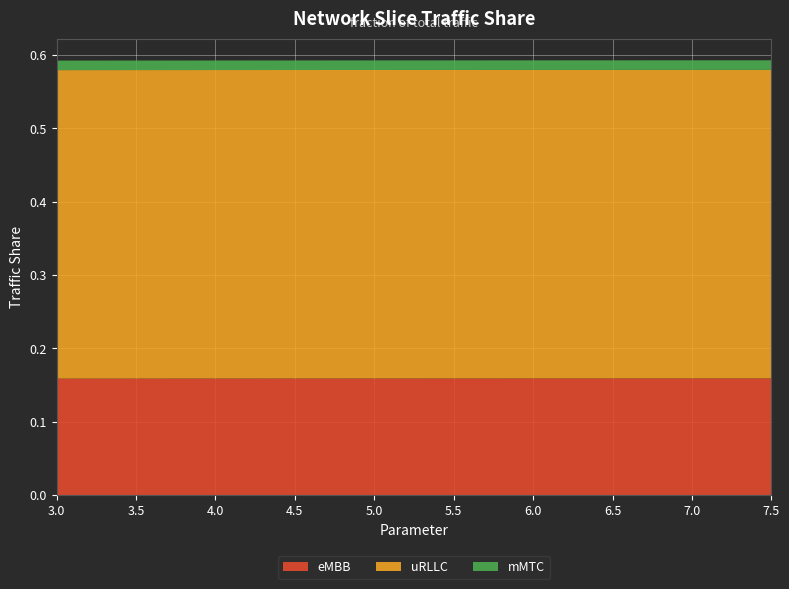

Reading left to right, what are all the values shown in this chart?

eMBB: 0.2	0.2	0.2	0.2	0.2	0.2	0.2	0.2	0.2	0.2
uRLLC: 0.4	0.4	0.4	0.4	0.4	0.4	0.4	0.4	0.4	0.4
mMTC: 0.0	0.0	0.0	0.0	0.0	0.0	0.0	0.0	0.0	0.0